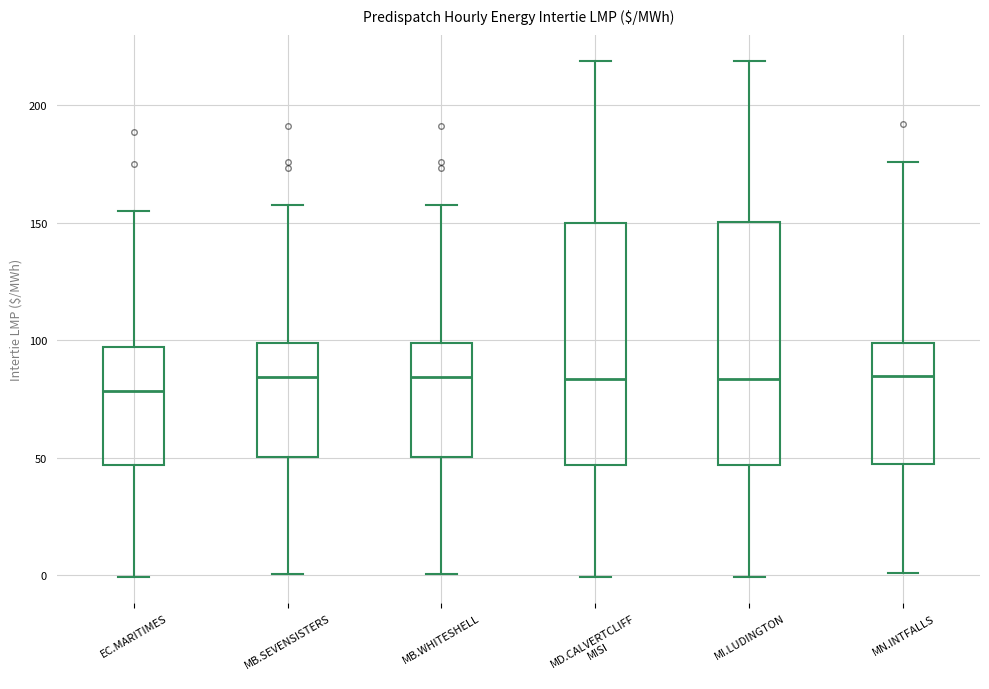

Where is the lower edge of the box for MI.LUDINGTON on the y-axis? The values are not printed on the chart, so give them approximately, as read against the axis.

45